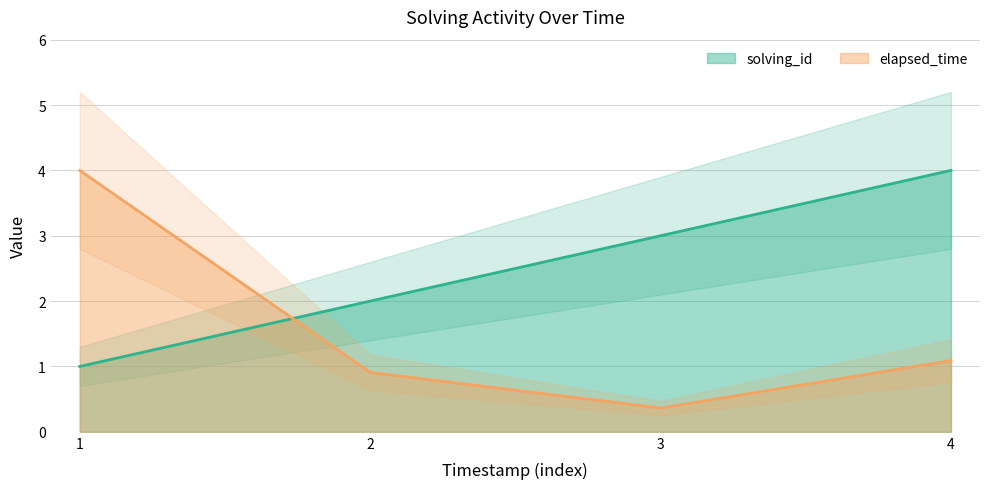

True or false: elapsed_time has a value of 0.4 at 3.

True